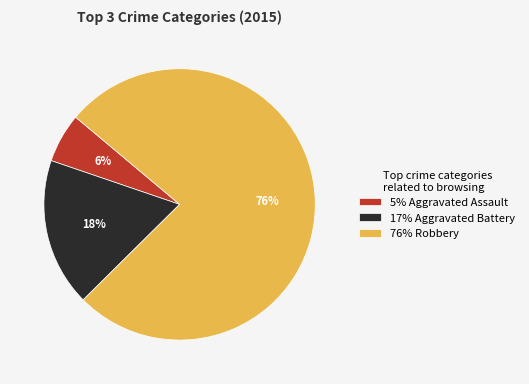

Which slice is the largest?

76% Robbery